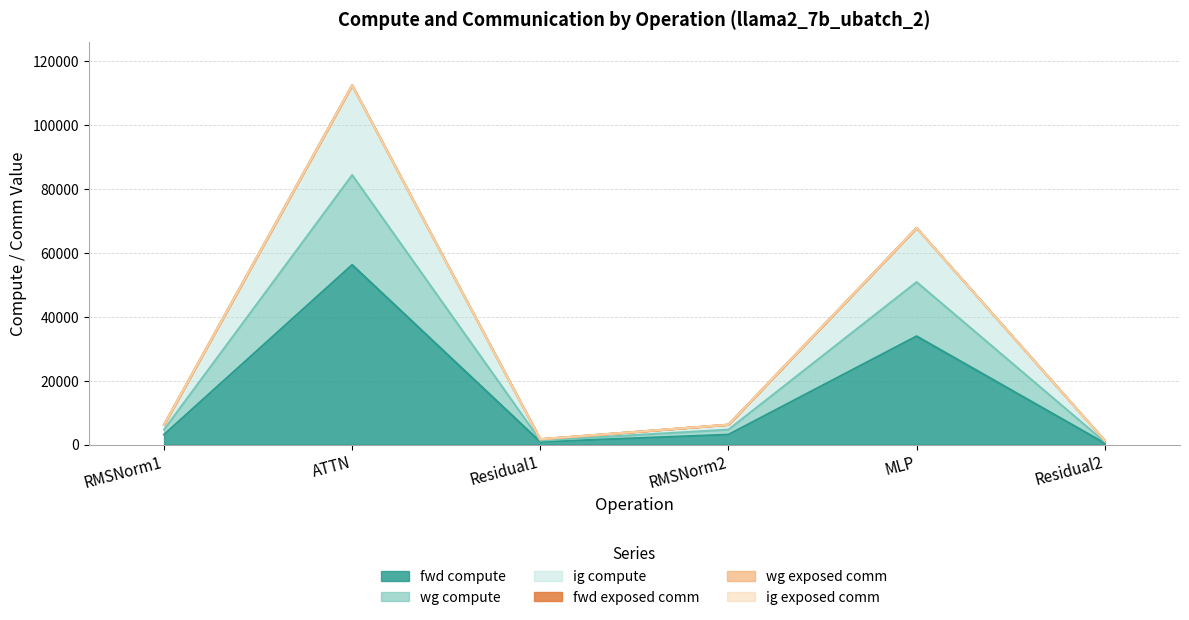

Does the chart display data point markers on the line(s)?

No